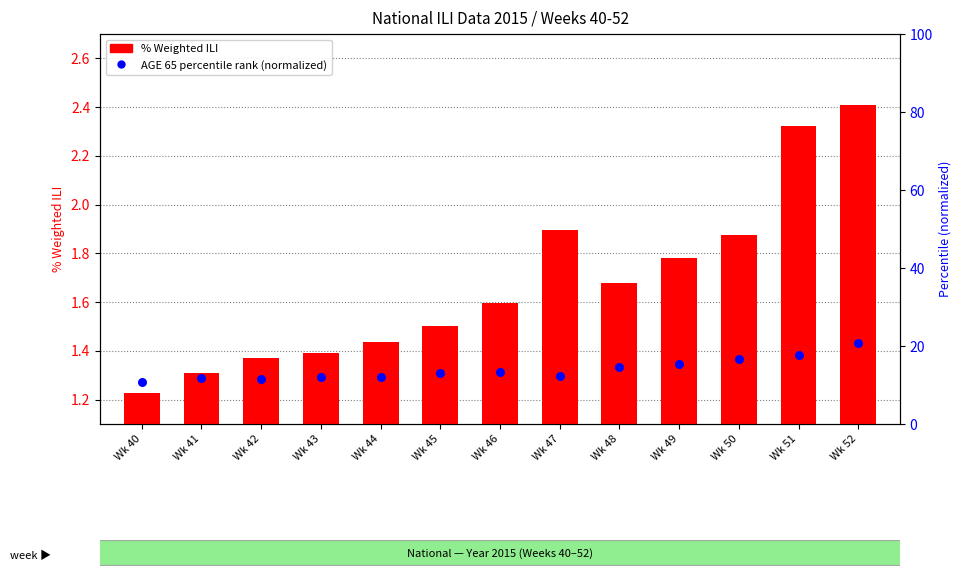

What is the total value across all series at Wk 43?

13.6